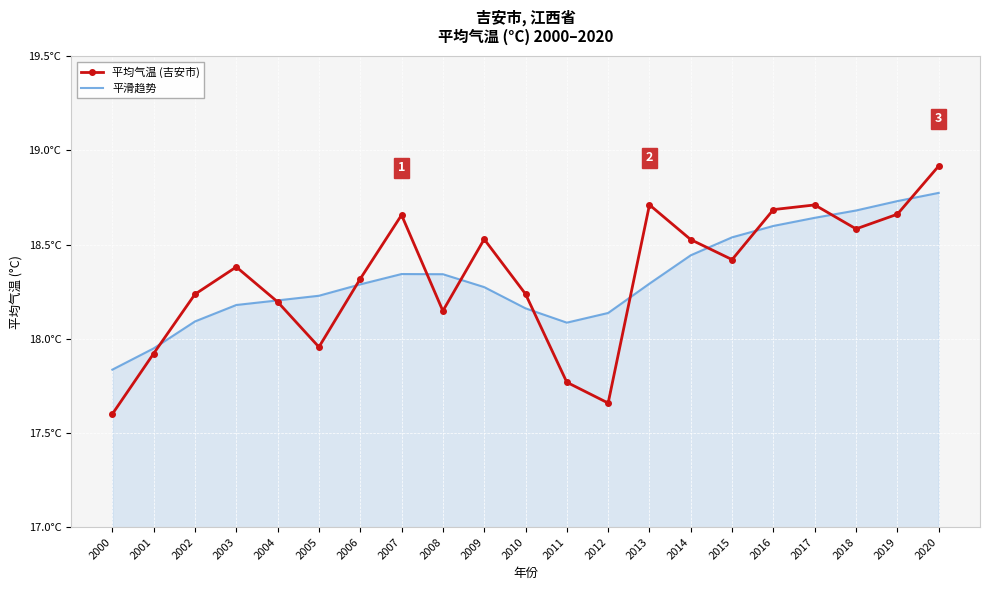

What is the difference between the maximum and minimum values in the 平均气温 (吉安市) series?

1.3